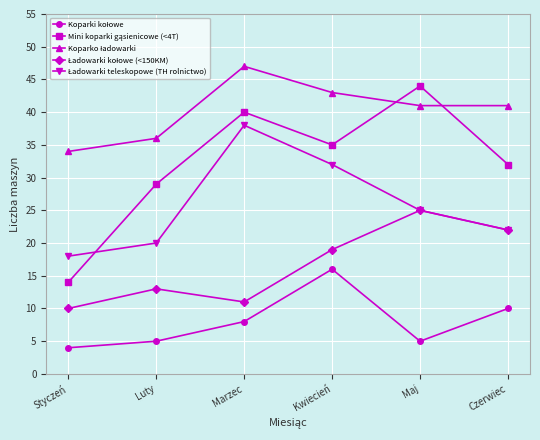

Which label corresponds to the largest value in the chart?

Marzec